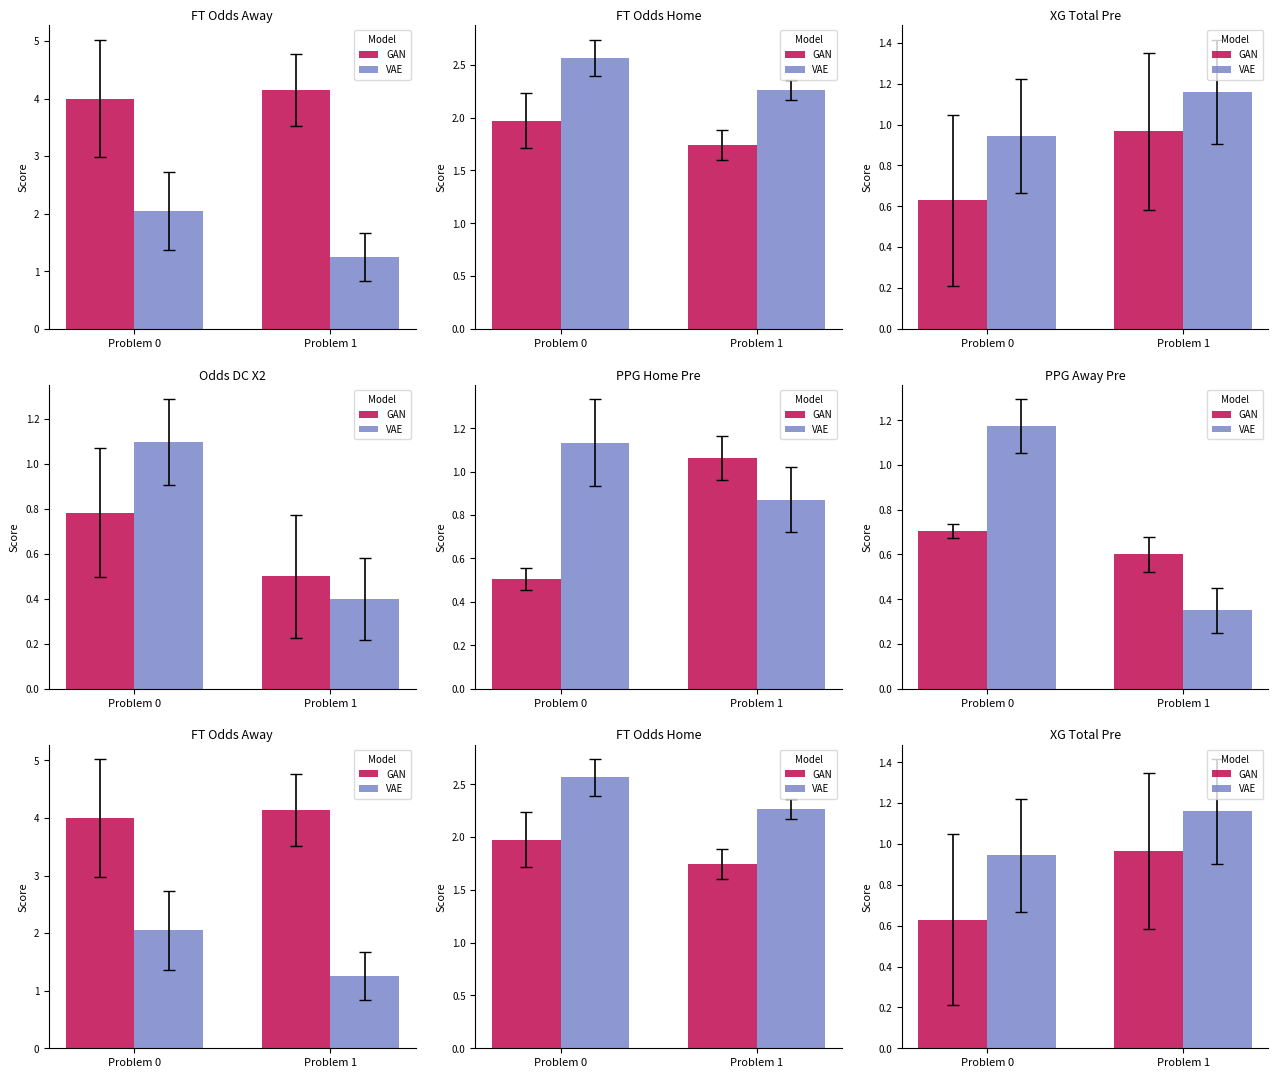

How many VAE values are between 0 and 1?

1